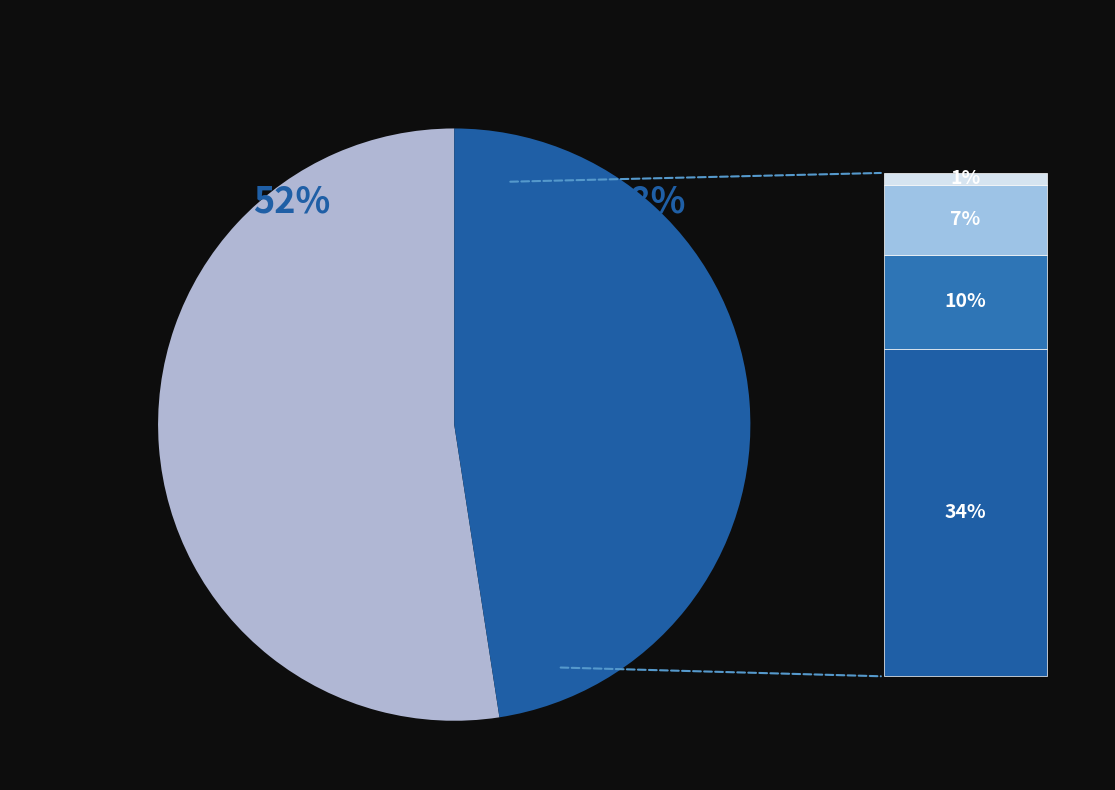

Is there a majority slice in this chart?

Yes